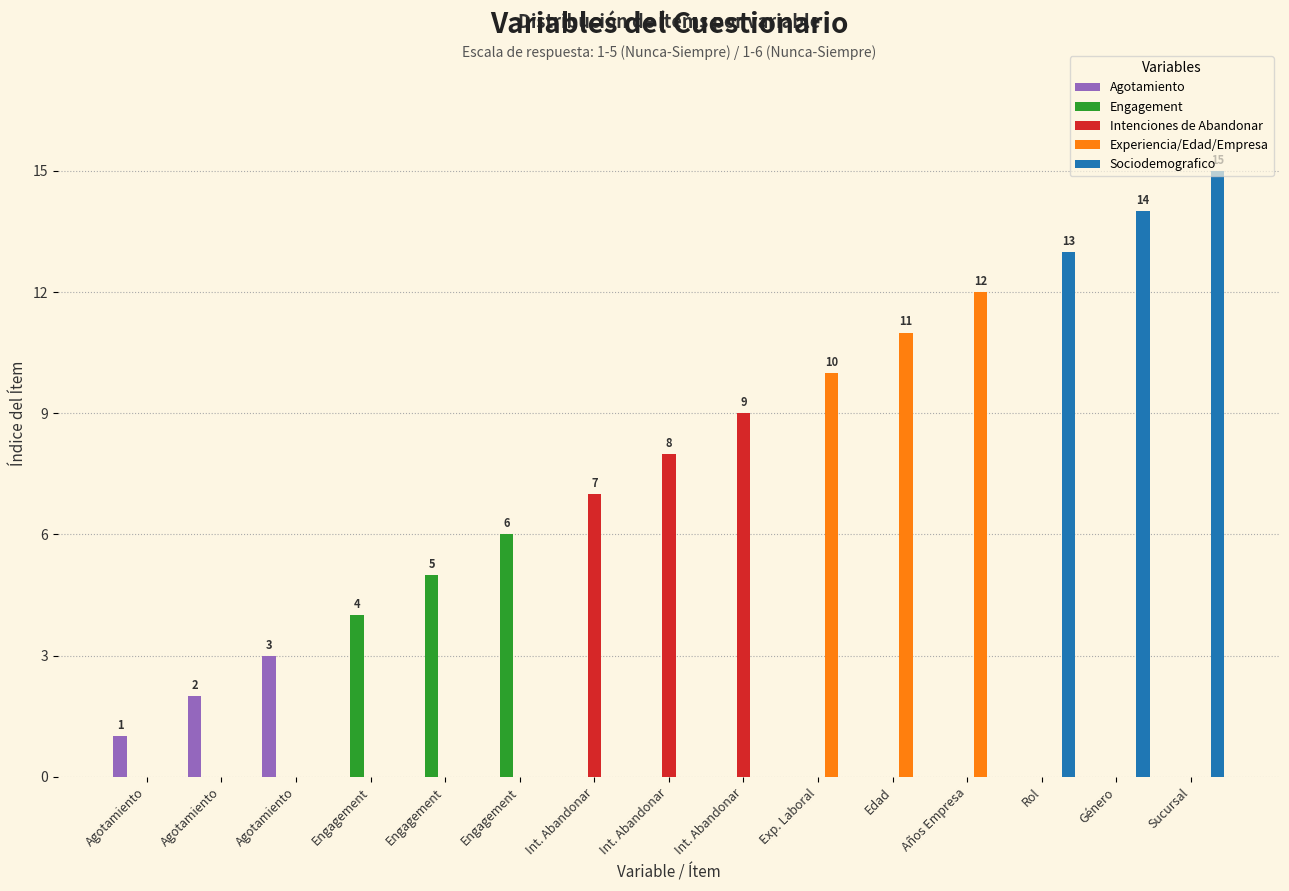

How many data points does each series have?

15